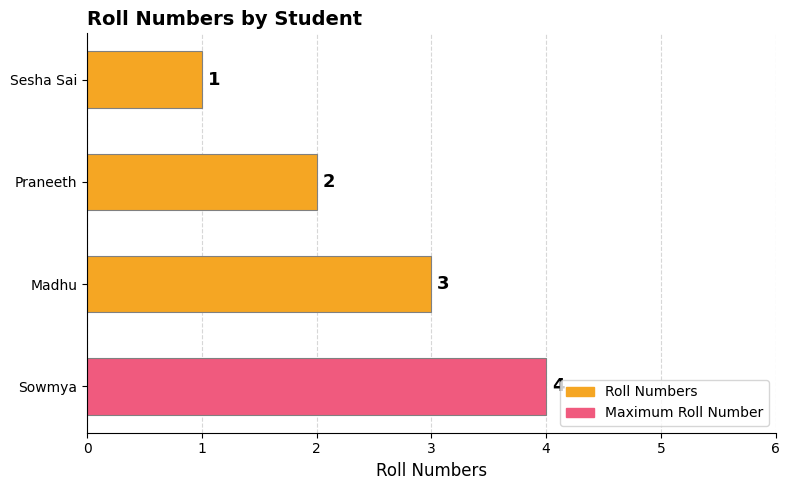

What is the difference between the maximum and second lowest values?

2